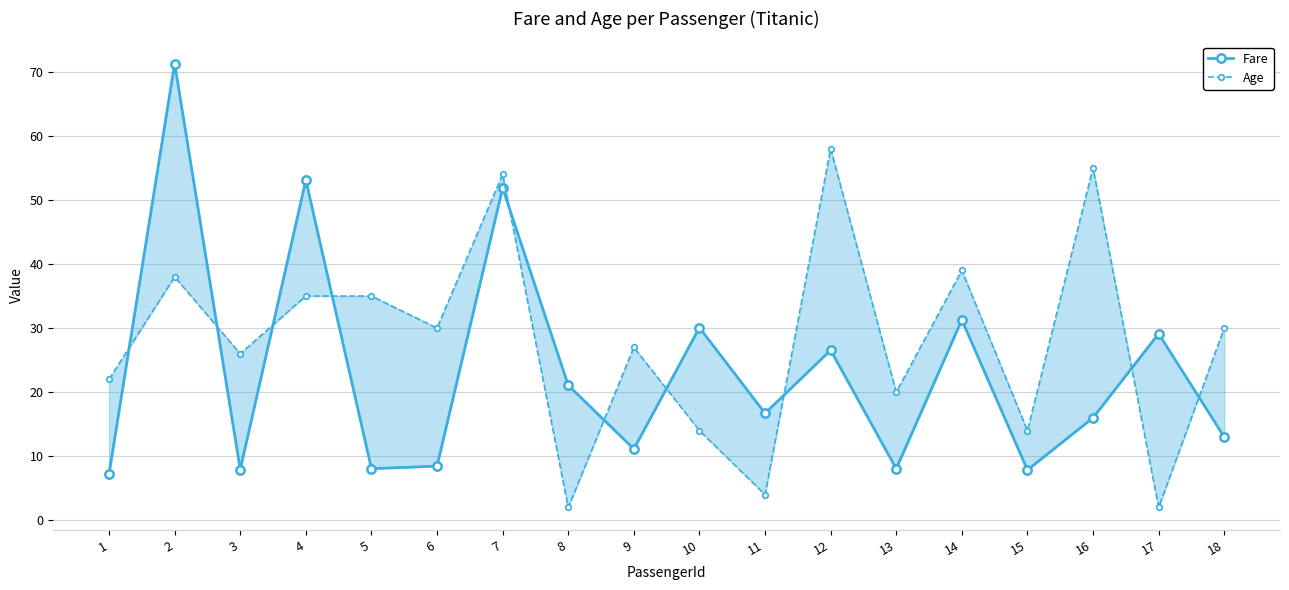

How many interior local valleys does the Age series have?

7